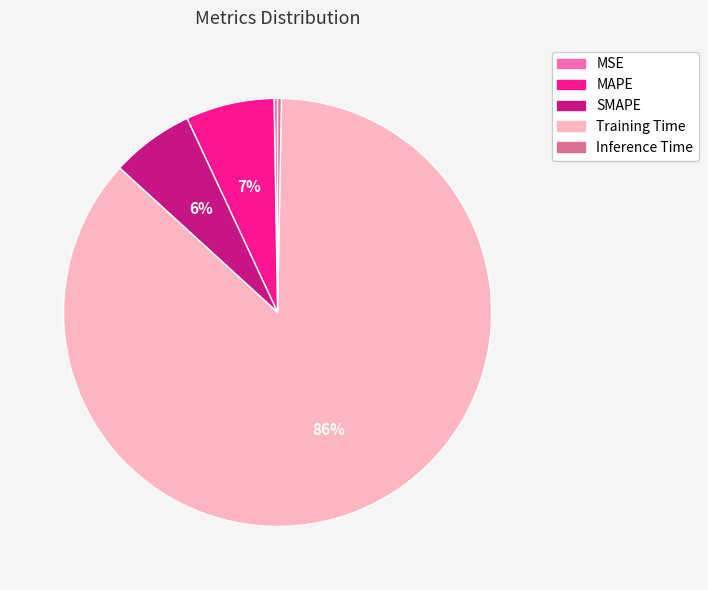

The MAPE slice represents 7% of the pie. True or false?

True